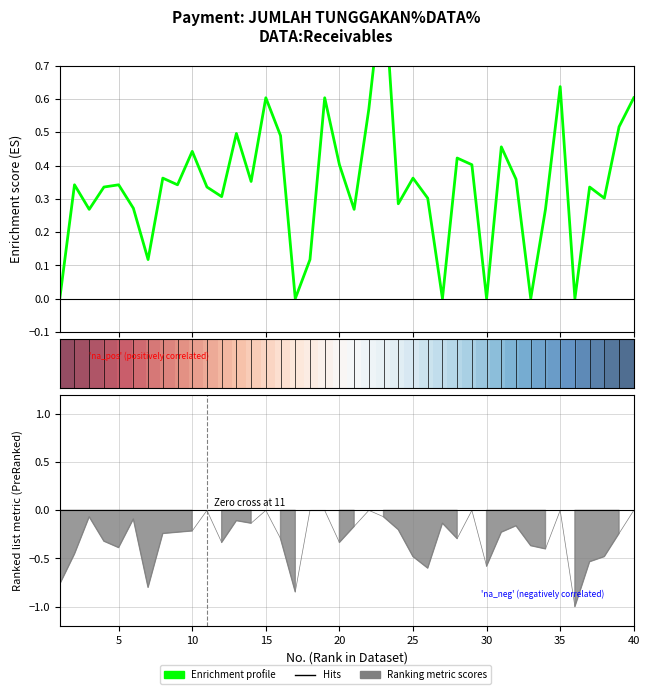

What is the difference between the second highest and second lowest values in the Enrichment profile series?

0.6